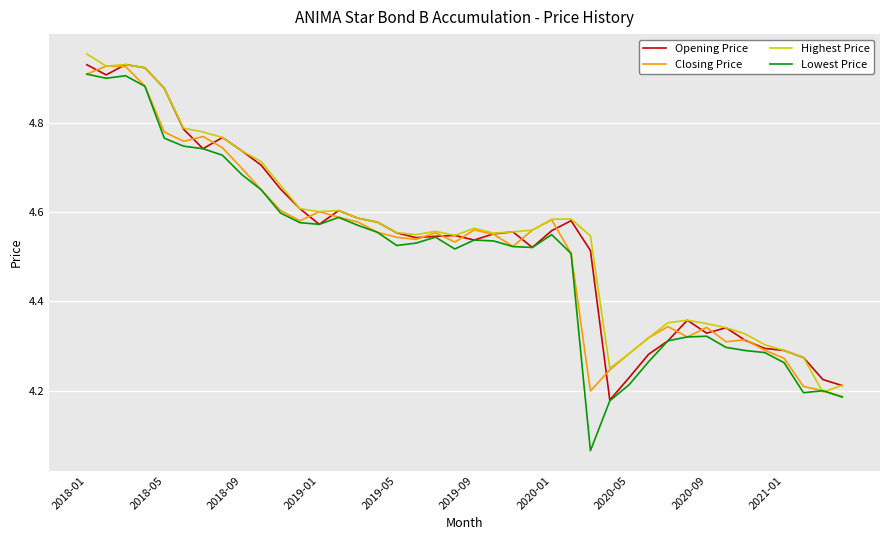

Rank the series by their average value, from lowest to highest.

Lowest Price, Closing Price, Opening Price, Highest Price